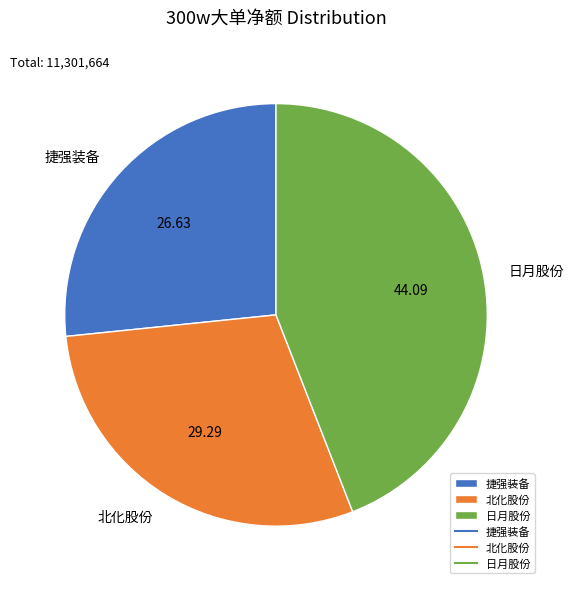

Is there any slice that represents more than half of the pie?

No